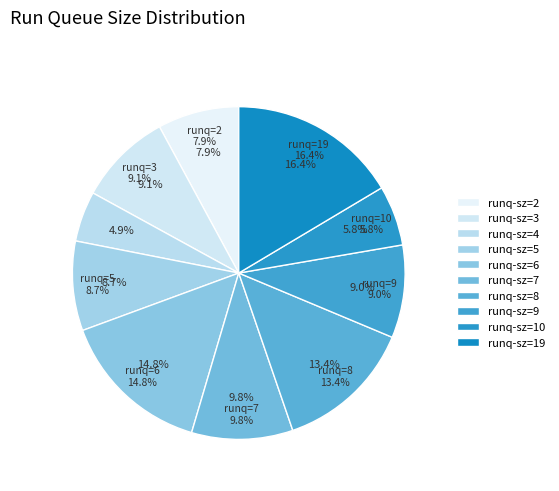

Which slice is the smallest?

4